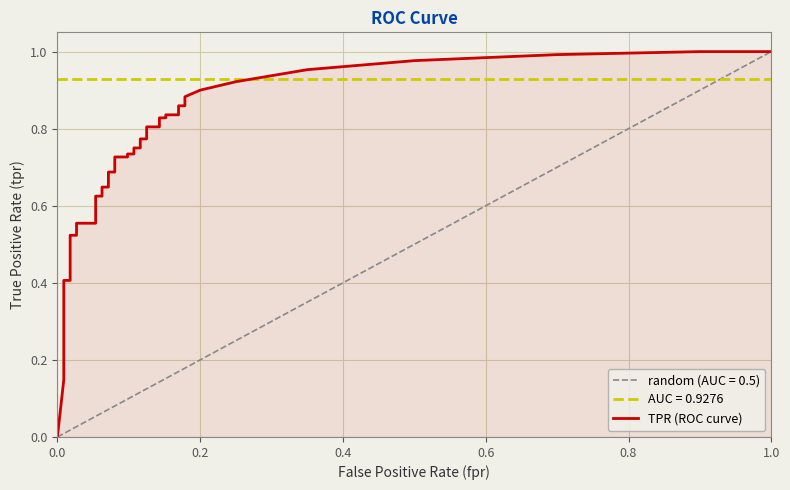

Which series has the largest total across all categories?

tpr